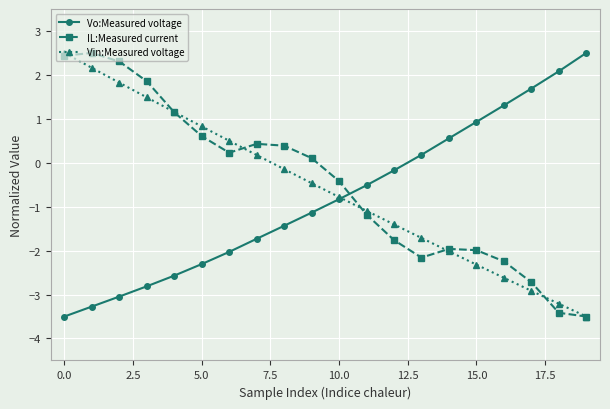

What is the average value of the Vin:Measured voltage series?

-0.6